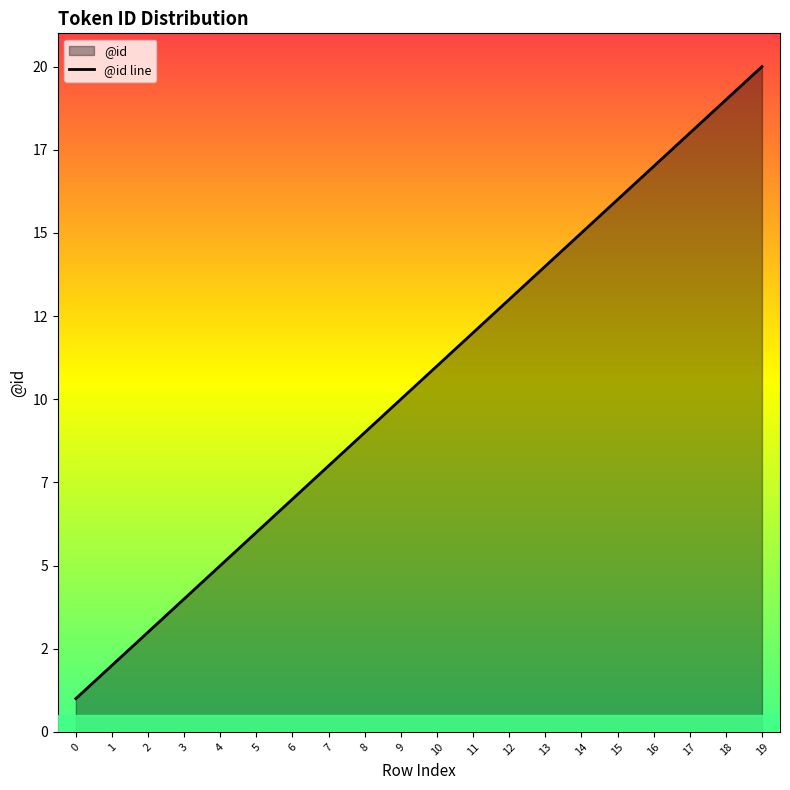

At which label does the data first exceed 11?

11